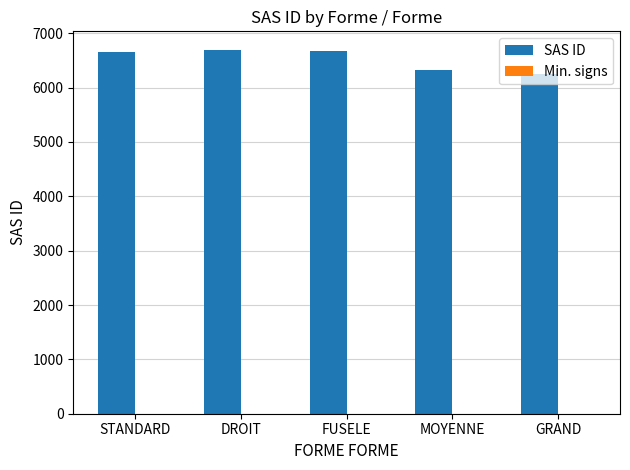

The chart shows a value of 6666 at FUSELE. True or false?

True